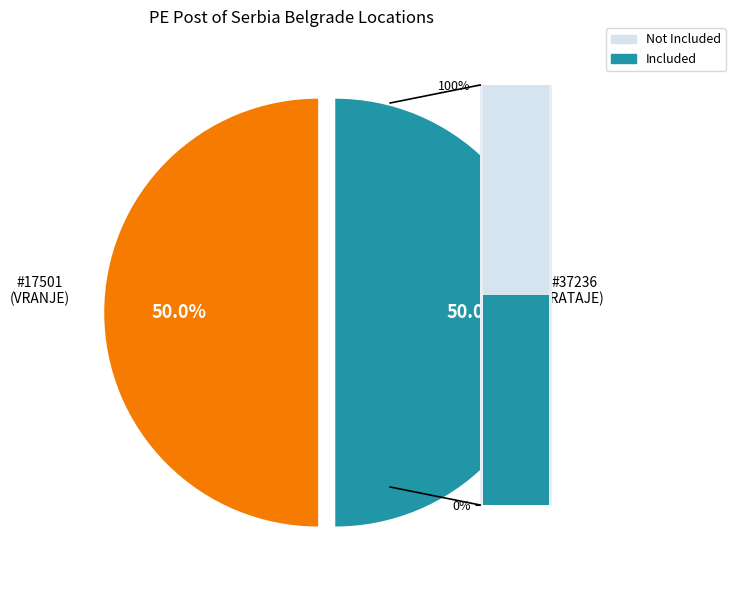

Which slice is the largest?

PE POST OF SERBIA BELGRADE - #17501 - V